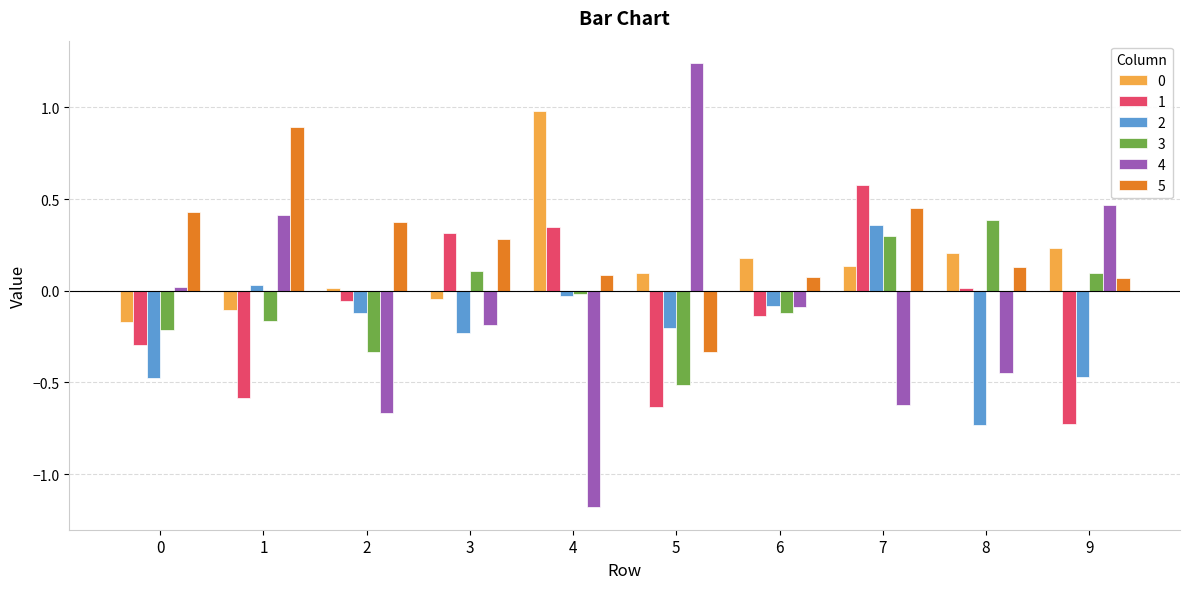

Is the value of 1 at 6 greater than the value of 2 at 8?

Yes